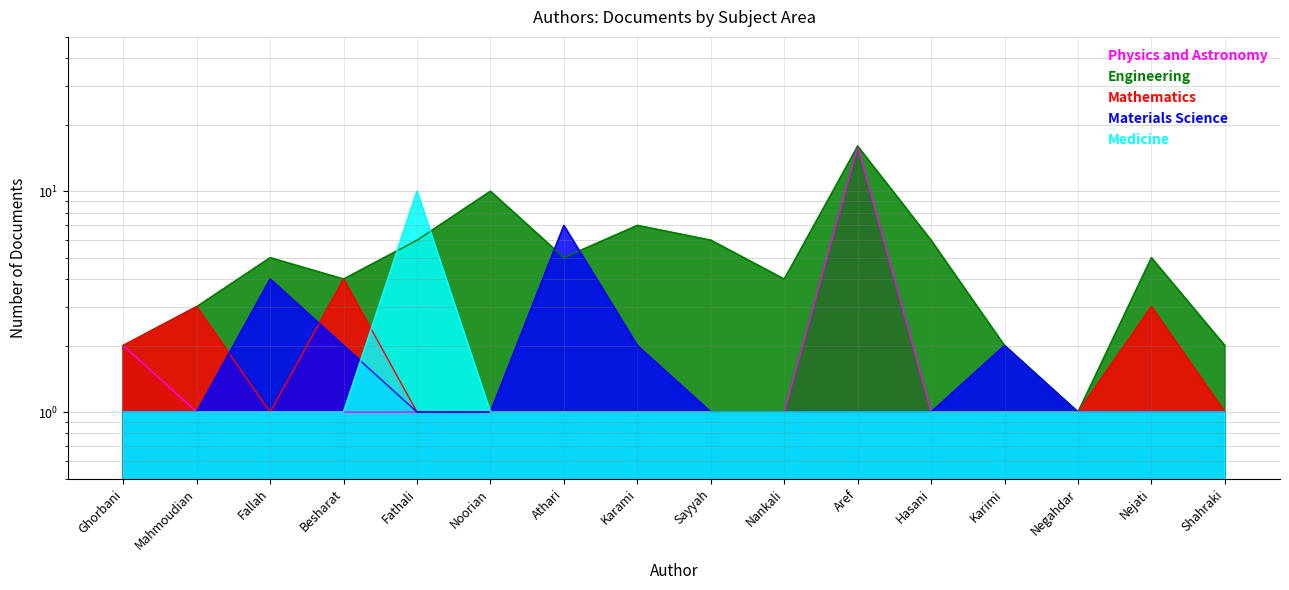

In Mathematics, how many points are lower than both neighbors (excluding endpoints)?

1